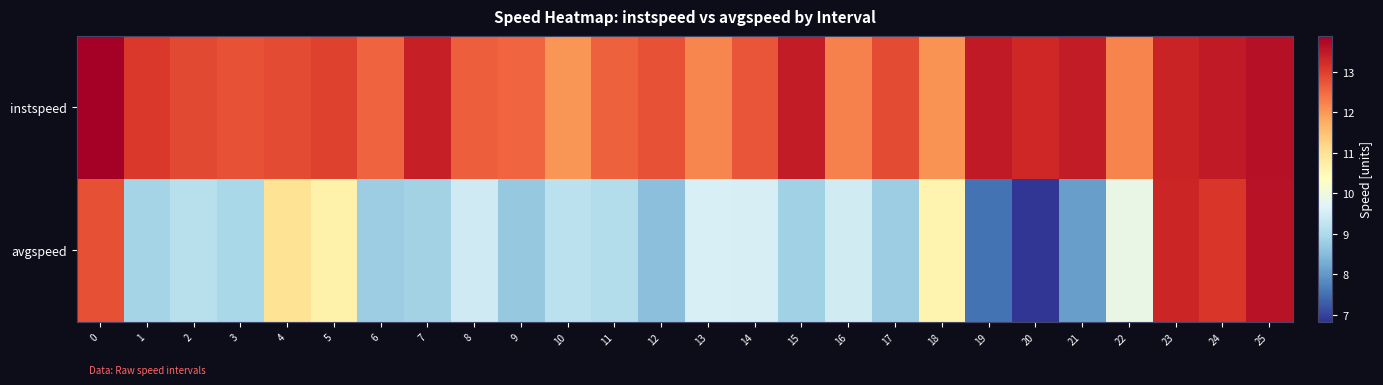

Reading left to right, transcribe all the data shown in this chart.

instspeed: 0=13.9	1=13.1	2=12.9	3=12.8	4=12.9	5=13.0	6=12.6	7=13.4	8=12.6	9=12.5	10=12.0	11=12.6	12=12.8	13=12.2	14=12.7	15=13.5	16=12.2	17=12.9	18=12.1	19=13.5	20=13.3	21=13.5	22=12.2	23=13.4	24=13.5	25=13.6
avgspeed: 0=12.8	1=8.9	2=9.1	3=9.0	4=11.0	5=10.7	6=8.8	7=8.9	8=9.4	9=8.7	10=9.2	11=9.1	12=8.6	13=9.6	14=9.5	15=8.8	16=9.5	17=8.8	18=10.6	19=7.5	20=6.8	21=8.1	22=9.9	23=13.3	24=13.1	25=13.6